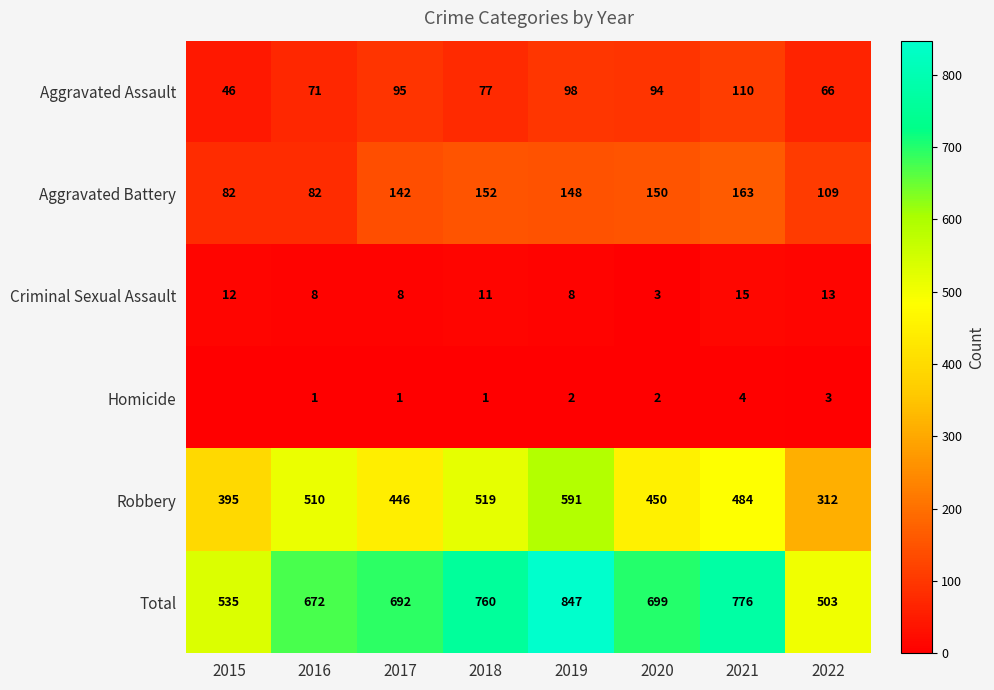

List the labels in order of Robbery value, largest first.

2019, 2018, 2016, 2021, 2020, 2017, 2015, 2022